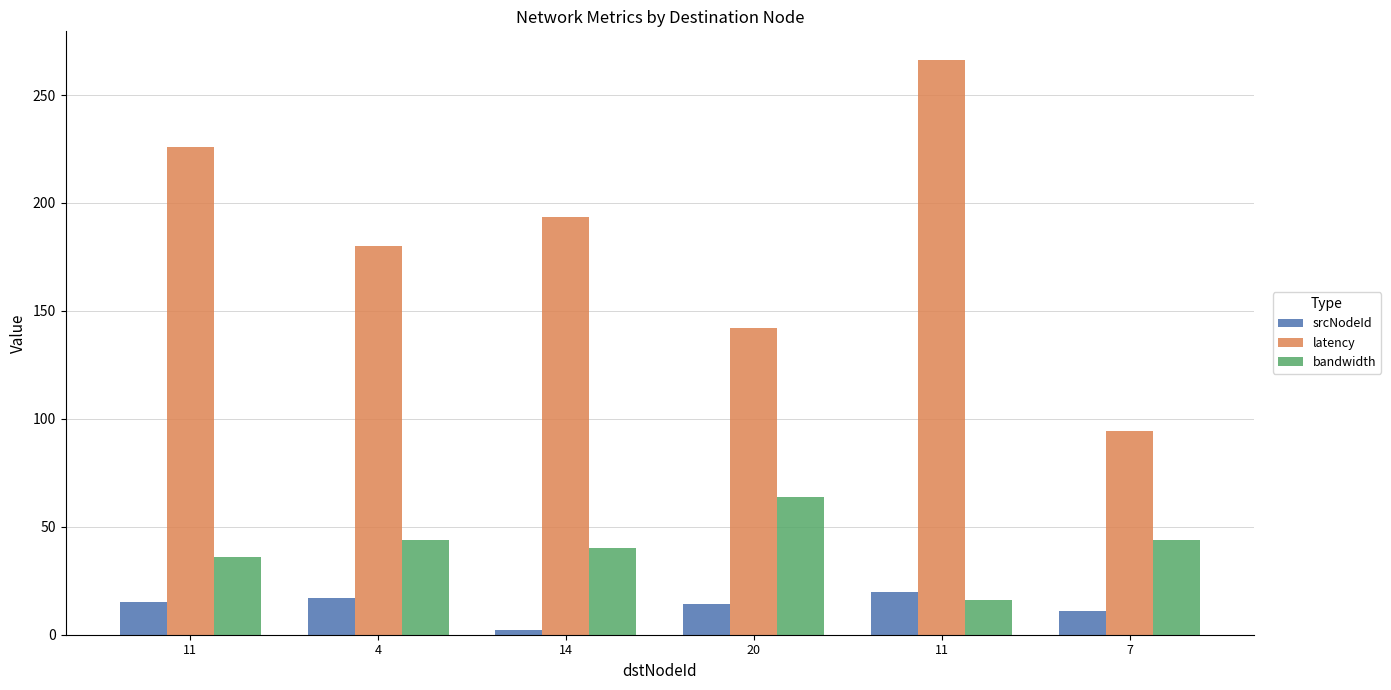

Count the number of data series in this chart.

3